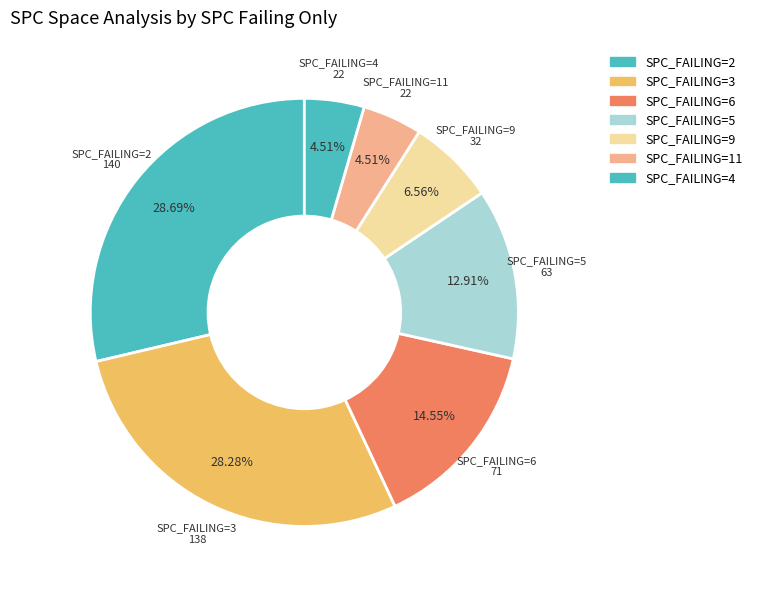

Count the number of slices in the pie.

7